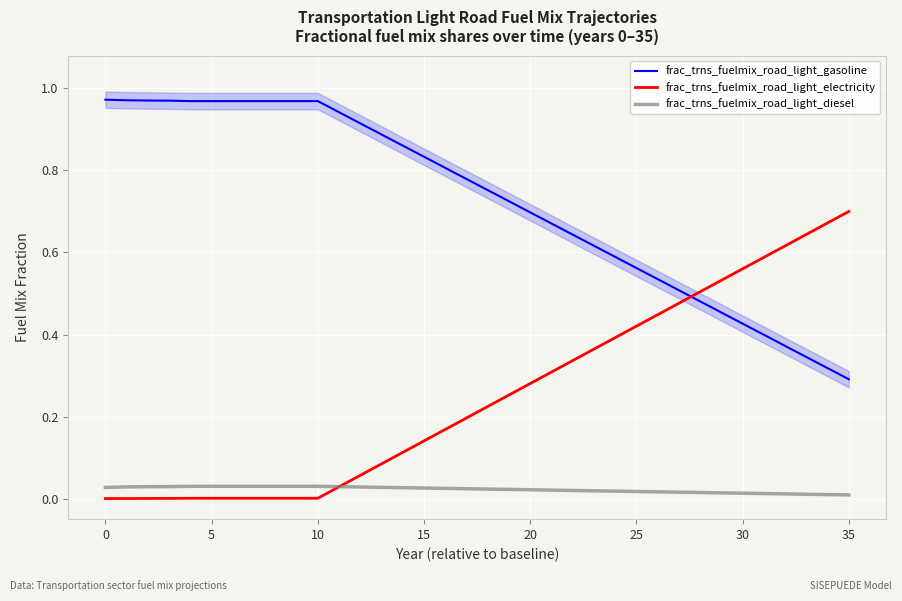

Reading left to right, list all the values displayed in this chart.

frac_trns_fuelmix_road_light_gasoline: 1.0	1.0	1.0	1.0	1.0	1.0	1.0	1.0	1.0	1.0	1.0	0.9	0.9	0.9	0.9	0.8	0.8	0.8	0.8	0.7	0.7	0.7	0.6	0.6	0.6	0.6	0.5	0.5	0.5	0.5	0.4	0.4	0.4	0.3	0.3	0.3
frac_trns_fuelmix_road_light_electricity: 0.0	0.0	0.0	0.0	0.0	0.0	0.0	0.0	0.0	0.0	0.0	0.0	0.1	0.1	0.1	0.1	0.2	0.2	0.2	0.3	0.3	0.3	0.3	0.4	0.4	0.4	0.4	0.5	0.5	0.5	0.6	0.6	0.6	0.6	0.7	0.7
frac_trns_fuelmix_road_light_diesel: 0.0	0.0	0.0	0.0	0.0	0.0	0.0	0.0	0.0	0.0	0.0	0.0	0.0	0.0	0.0	0.0	0.0	0.0	0.0	0.0	0.0	0.0	0.0	0.0	0.0	0.0	0.0	0.0	0.0	0.0	0.0	0.0	0.0	0.0	0.0	0.0